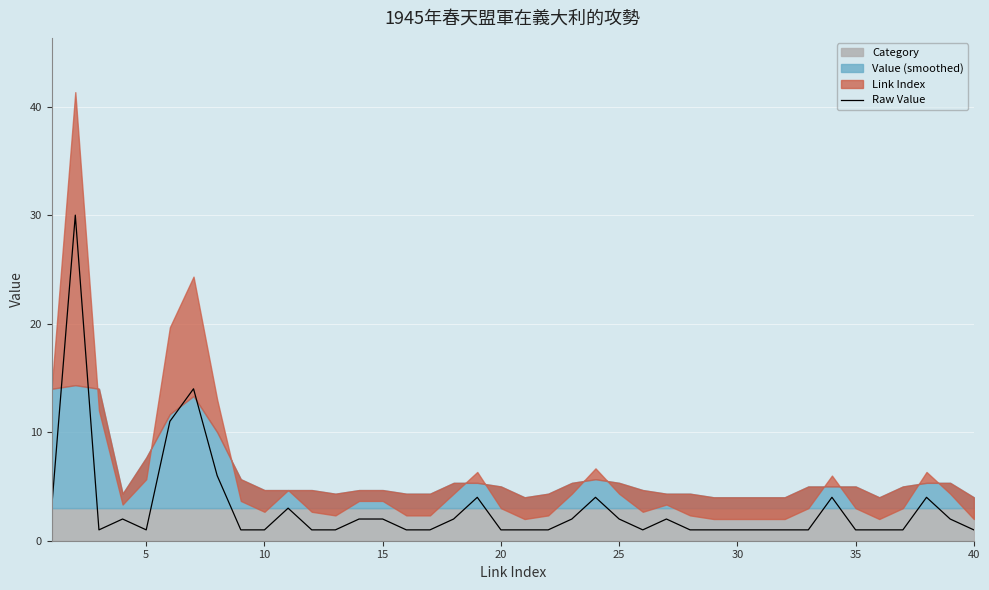

What is the smallest value displayed?

1